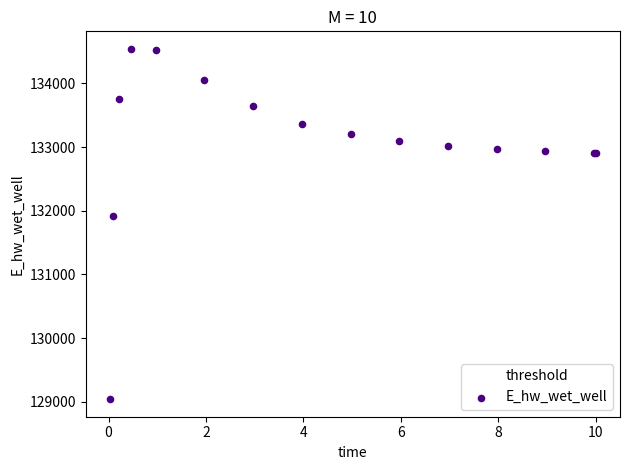

What Y value in the scatter plot is closest to 131791?

131910.8